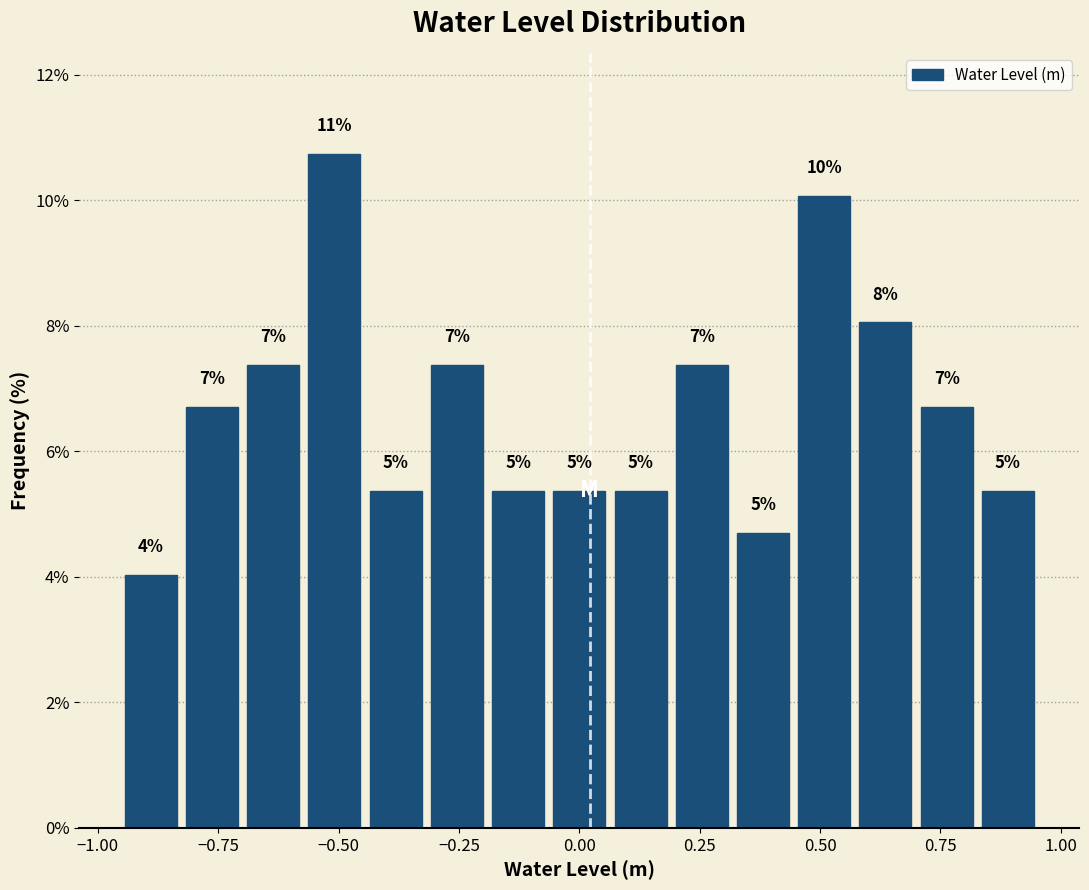

Read against the x-axis, roughly where is the centre of the tallest bar?

-0.50